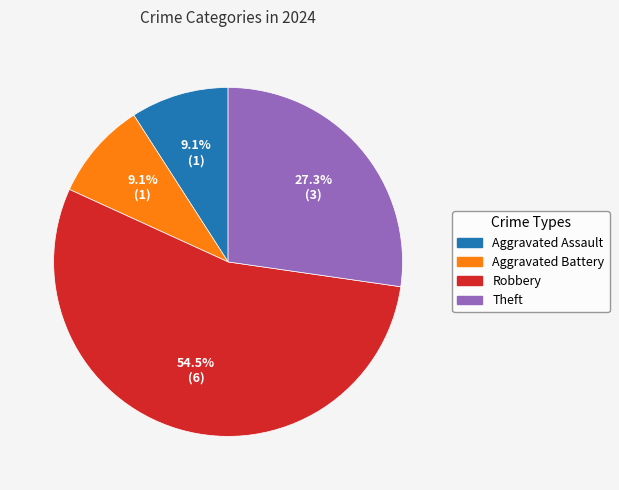

Does Robbery account for over 50% of the chart?

Yes